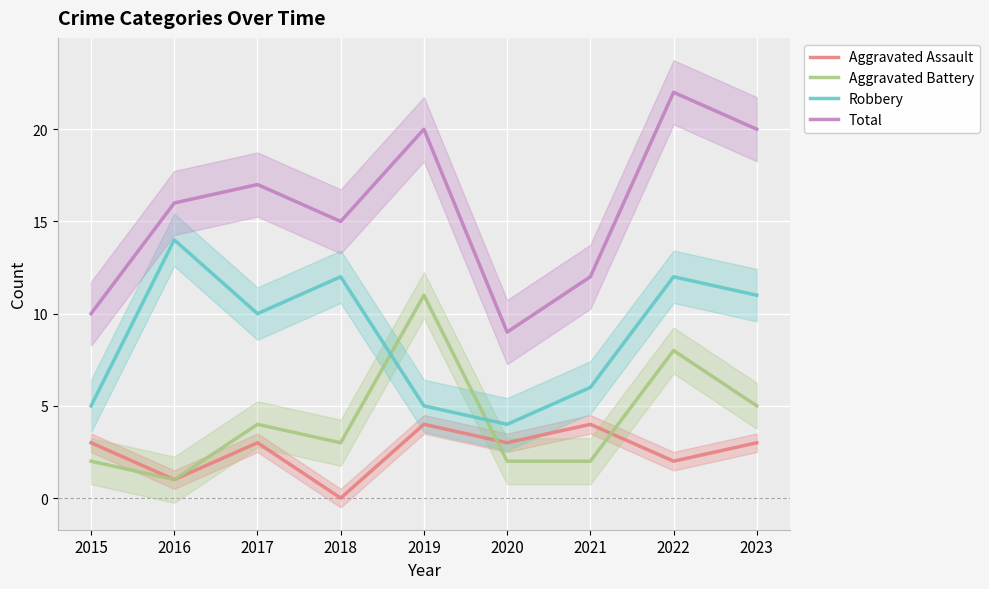

Count the Robbery values in the range 5 to 12.

7